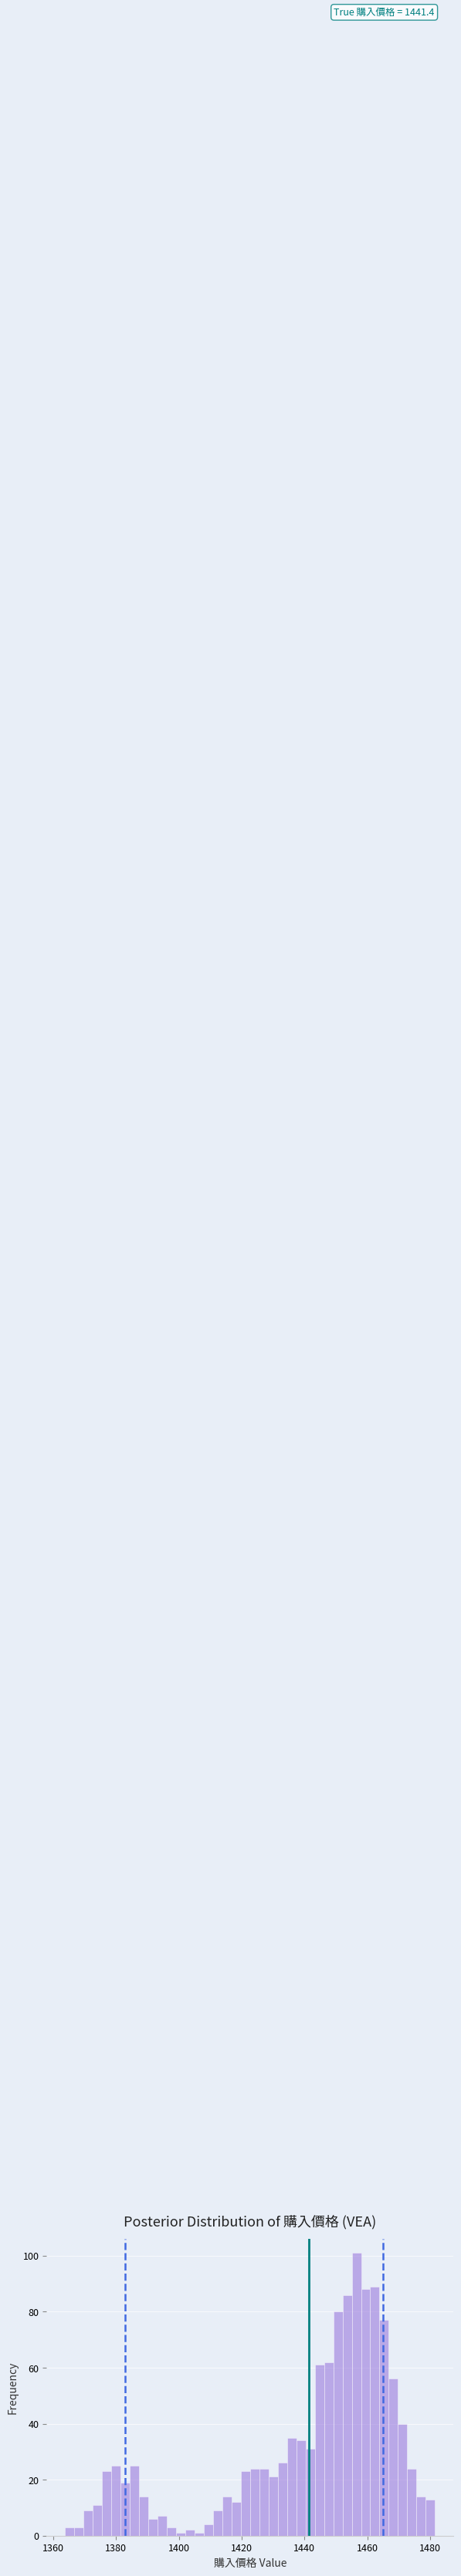

Around what value on the x-axis is the tallest bar? Give the approximate position of its centre, as read against the axis.

1456